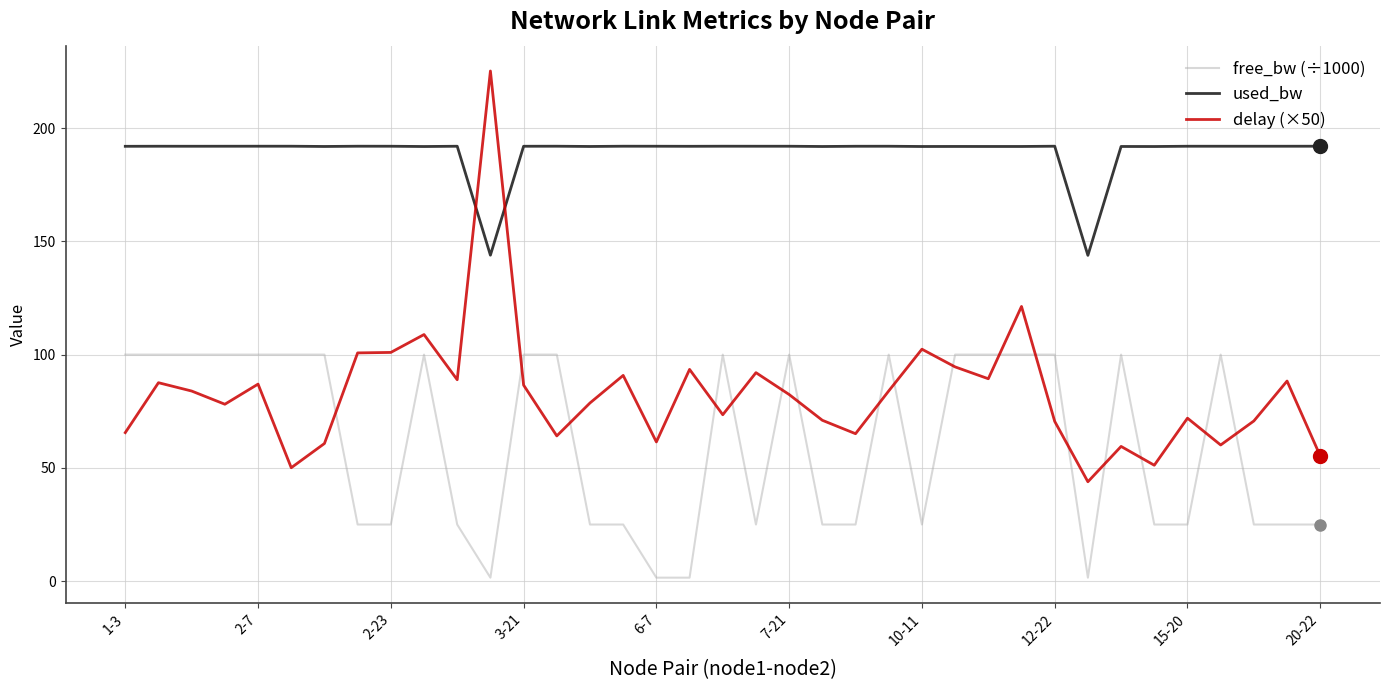

How many times do free_bw (÷1000) and delay (×50) cross each other?

17